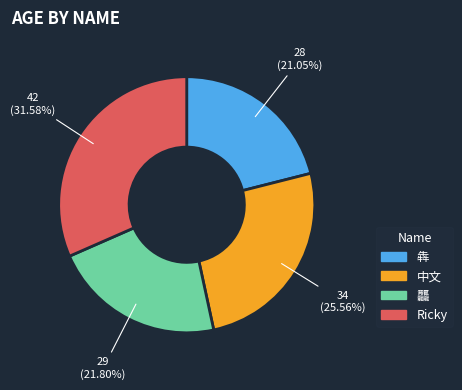

How many segments does this pie chart have?

4